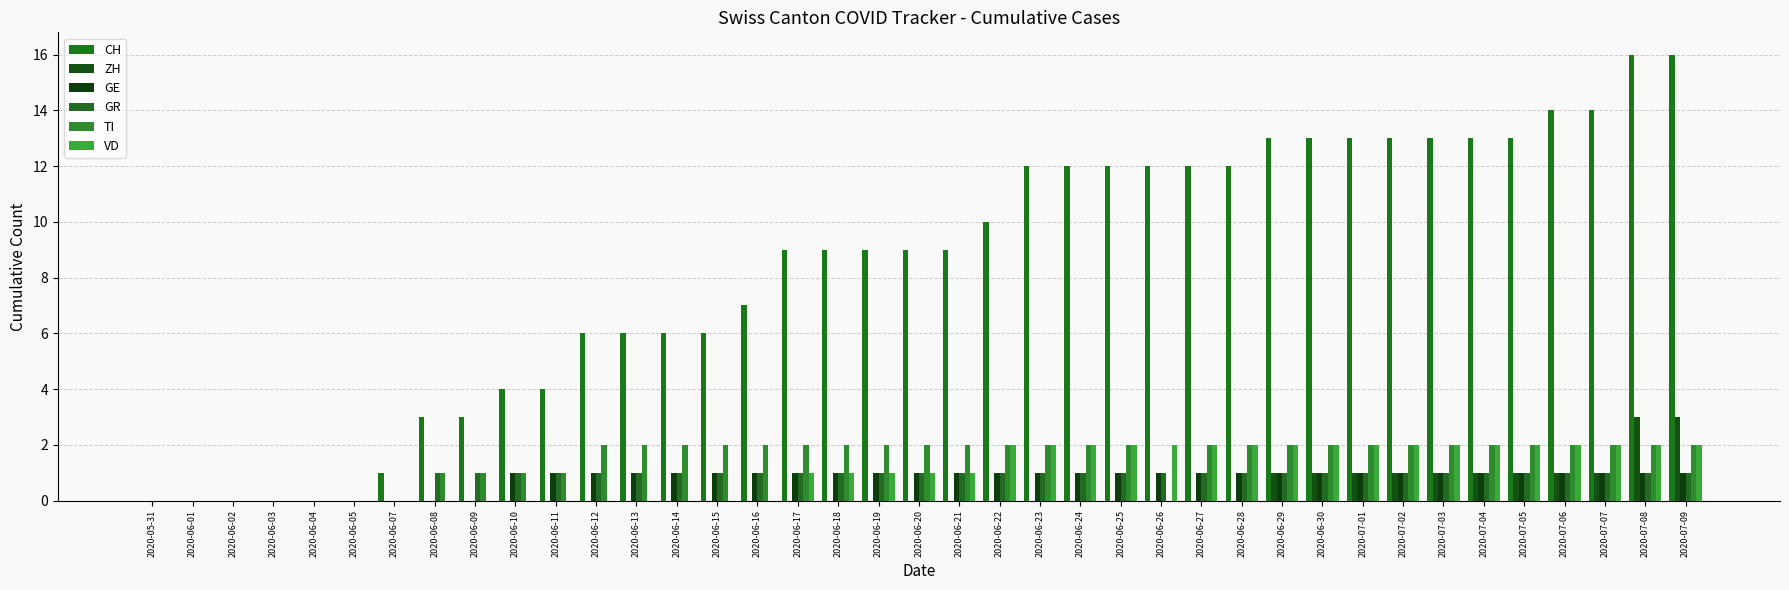

Reading right to left, extract all data points from this chart.

CH: 2020-07-09=16	2020-07-08=16	2020-07-07=14	2020-07-06=14	2020-07-05=13	2020-07-04=13	2020-07-03=13	2020-07-02=13	2020-07-01=13	2020-06-30=13	2020-06-29=13	2020-06-28=12	2020-06-27=12	2020-06-26=12	2020-06-25=12	2020-06-24=12	2020-06-23=12	2020-06-22=10	2020-06-21=9	2020-06-20=9	2020-06-19=9	2020-06-18=9	2020-06-17=9	2020-06-16=7	2020-06-15=6	2020-06-14=6	2020-06-13=6	2020-06-12=6	2020-06-11=4	2020-06-10=4	2020-06-09=3	2020-06-08=3	2020-06-07=1	2020-06-05=0	2020-06-04=0	2020-06-03=0	2020-06-02=0	2020-06-01=0	2020-05-31=0
ZH: 2020-07-09=3	2020-07-08=3	2020-07-07=1	2020-07-06=1	2020-07-05=1	2020-07-04=1	2020-07-03=1	2020-07-02=1	2020-07-01=1	2020-06-30=1	2020-06-29=1	2020-06-28=0	2020-06-27=0	2020-06-26=0	2020-06-25=0	2020-06-24=0	2020-06-23=0	2020-06-22=0	2020-06-21=0	2020-06-20=0	2020-06-19=0	2020-06-18=0	2020-06-17=0	2020-06-16=0	2020-06-15=0	2020-06-14=0	2020-06-13=0	2020-06-12=0	2020-06-11=0	2020-06-10=0	2020-06-09=0	2020-06-08=0	2020-06-07=0	2020-06-05=0	2020-06-04=0	2020-06-03=0	2020-06-02=0	2020-06-01=0	2020-05-31=0
GE: 2020-07-09=1	2020-07-08=1	2020-07-07=1	2020-07-06=1	2020-07-05=1	2020-07-04=1	2020-07-03=1	2020-07-02=1	2020-07-01=1	2020-06-30=1	2020-06-29=1	2020-06-28=1	2020-06-27=1	2020-06-26=1	2020-06-25=1	2020-06-24=1	2020-06-23=1	2020-06-22=1	2020-06-21=1	2020-06-20=1	2020-06-19=1	2020-06-18=1	2020-06-17=1	2020-06-16=1	2020-06-15=1	2020-06-14=1	2020-06-13=1	2020-06-12=1	2020-06-11=1	2020-06-10=1	2020-06-09=0	2020-06-08=0	2020-06-07=0	2020-06-05=0	2020-06-04=0	2020-06-03=0	2020-06-02=0	2020-06-01=0	2020-05-31=0
GR: 2020-07-09=1	2020-07-08=1	2020-07-07=1	2020-07-06=1	2020-07-05=1	2020-07-04=1	2020-07-03=1	2020-07-02=1	2020-07-01=1	2020-06-30=1	2020-06-29=1	2020-06-28=1	2020-06-27=1	2020-06-26=1	2020-06-25=1	2020-06-24=1	2020-06-23=1	2020-06-22=1	2020-06-21=1	2020-06-20=1	2020-06-19=1	2020-06-18=1	2020-06-17=1	2020-06-16=1	2020-06-15=1	2020-06-14=1	2020-06-13=1	2020-06-12=1	2020-06-11=1	2020-06-10=1	2020-06-09=1	2020-06-08=1	2020-06-07=0	2020-06-05=0	2020-06-04=0	2020-06-03=0	2020-06-02=0	2020-06-01=0	2020-05-31=0
TI: 2020-07-09=2	2020-07-08=2	2020-07-07=2	2020-07-06=2	2020-07-05=2	2020-07-04=2	2020-07-03=2	2020-07-02=2	2020-07-01=2	2020-06-30=2	2020-06-29=2	2020-06-28=2	2020-06-27=2	2020-06-26=0	2020-06-25=2	2020-06-24=2	2020-06-23=2	2020-06-22=2	2020-06-21=2	2020-06-20=2	2020-06-19=2	2020-06-18=2	2020-06-17=2	2020-06-16=2	2020-06-15=2	2020-06-14=2	2020-06-13=2	2020-06-12=2	2020-06-11=1	2020-06-10=1	2020-06-09=1	2020-06-08=1	2020-06-07=0	2020-06-05=0	2020-06-04=0	2020-06-03=0	2020-06-02=0	2020-06-01=0	2020-05-31=0
VD: 2020-07-09=2	2020-07-08=2	2020-07-07=2	2020-07-06=2	2020-07-05=2	2020-07-04=2	2020-07-03=2	2020-07-02=2	2020-07-01=2	2020-06-30=2	2020-06-29=2	2020-06-28=2	2020-06-27=2	2020-06-26=2	2020-06-25=2	2020-06-24=2	2020-06-23=2	2020-06-22=2	2020-06-21=1	2020-06-20=1	2020-06-19=1	2020-06-18=1	2020-06-17=1	2020-06-16=0	2020-06-15=0	2020-06-14=0	2020-06-13=0	2020-06-12=0	2020-06-11=0	2020-06-10=0	2020-06-09=0	2020-06-08=0	2020-06-07=0	2020-06-05=0	2020-06-04=0	2020-06-03=0	2020-06-02=0	2020-06-01=0	2020-05-31=0